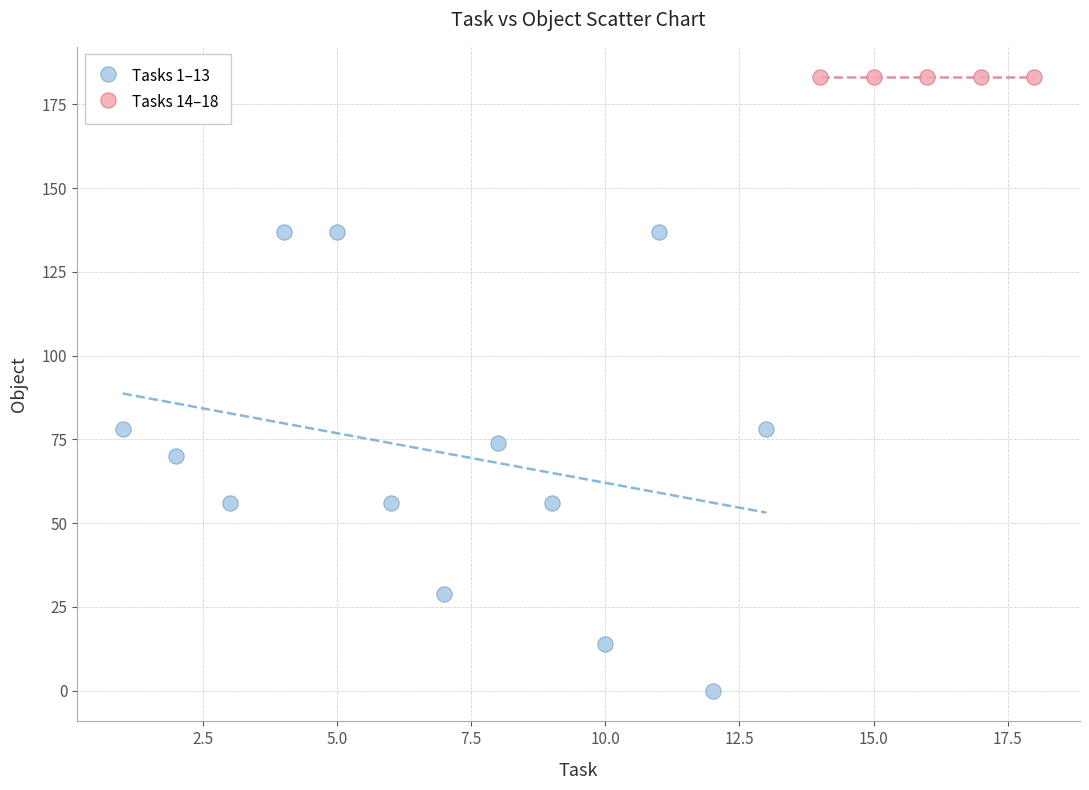

Which series reaches the minimum Y coordinate?

Tasks 1–13